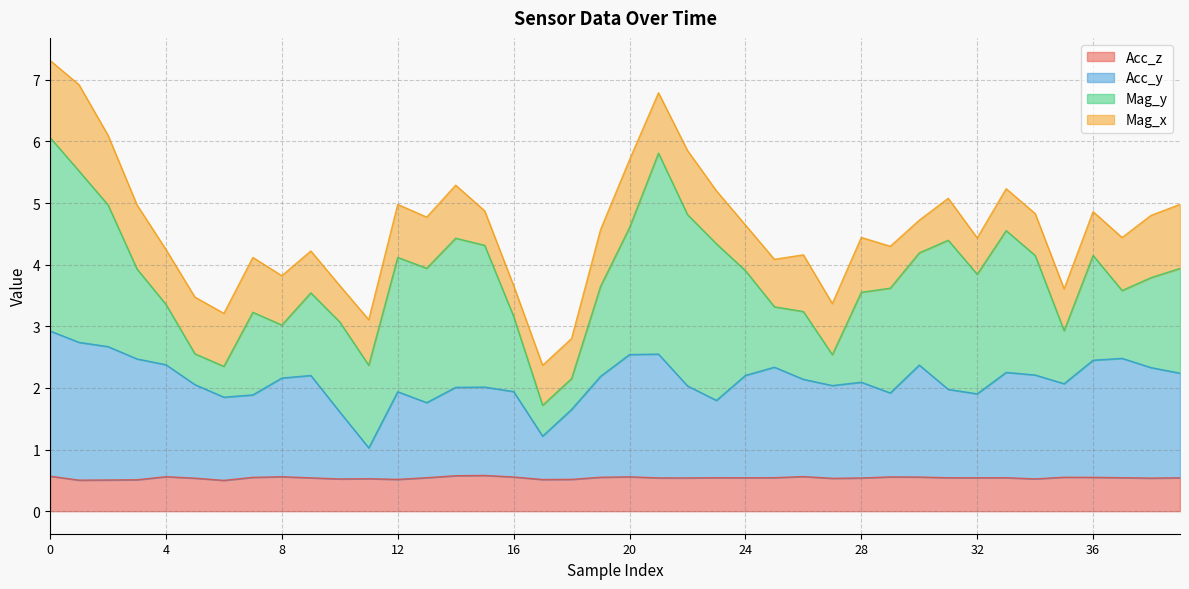

The Acc_z series shows 0.5 at 32. True or false?

True